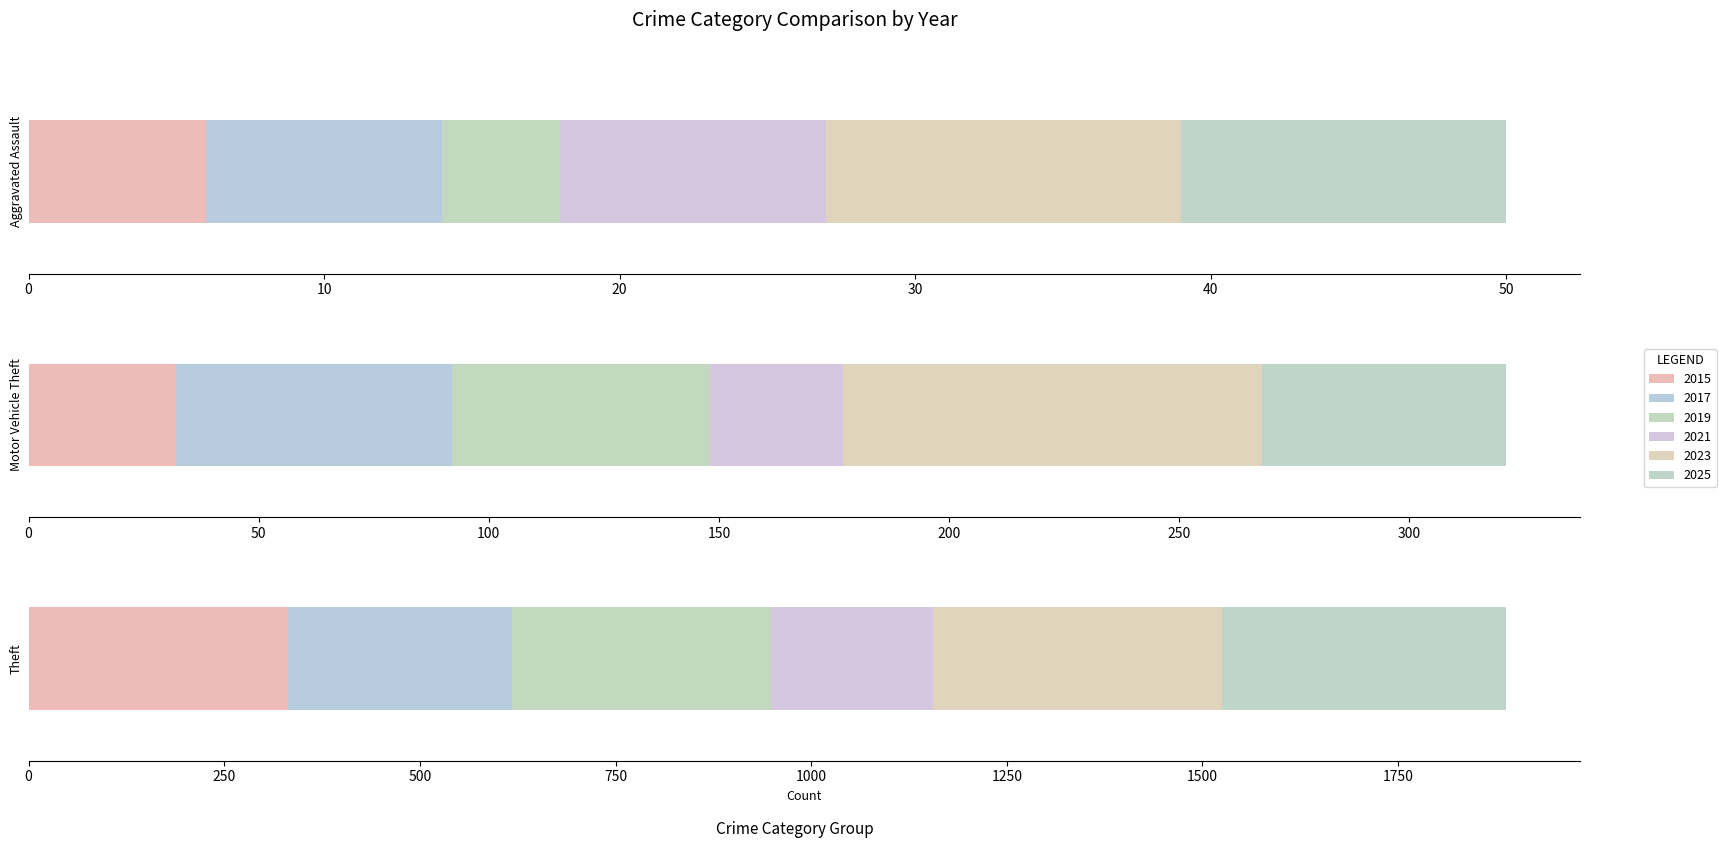

What is the maximum value shown in the chart?

369